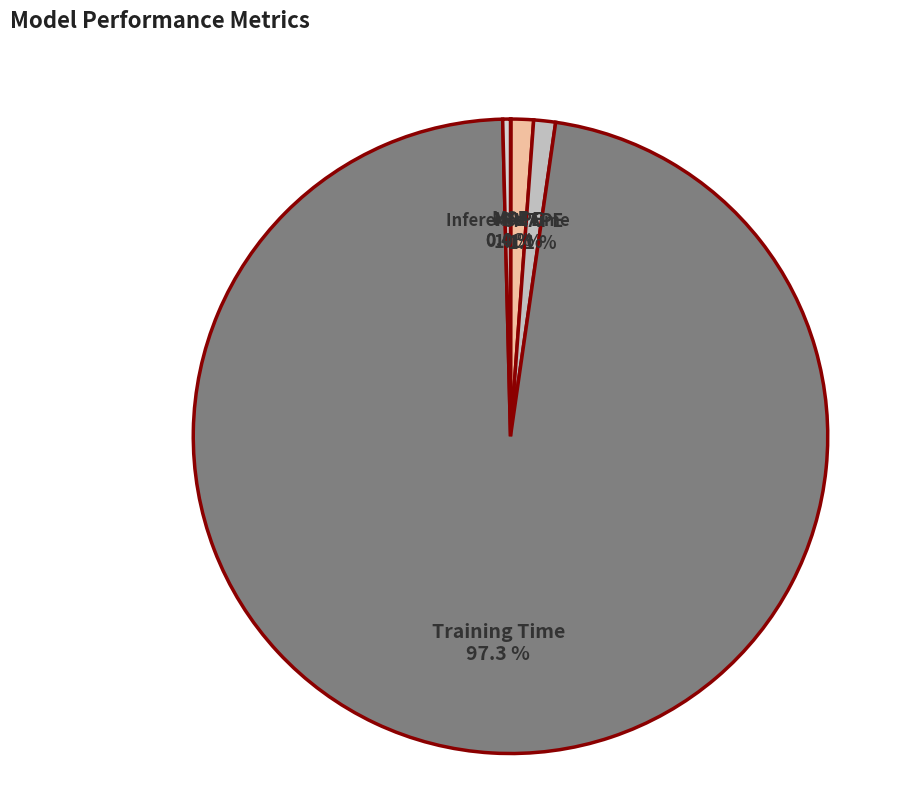

True or false: Training Time accounts for 97% of the total.

True